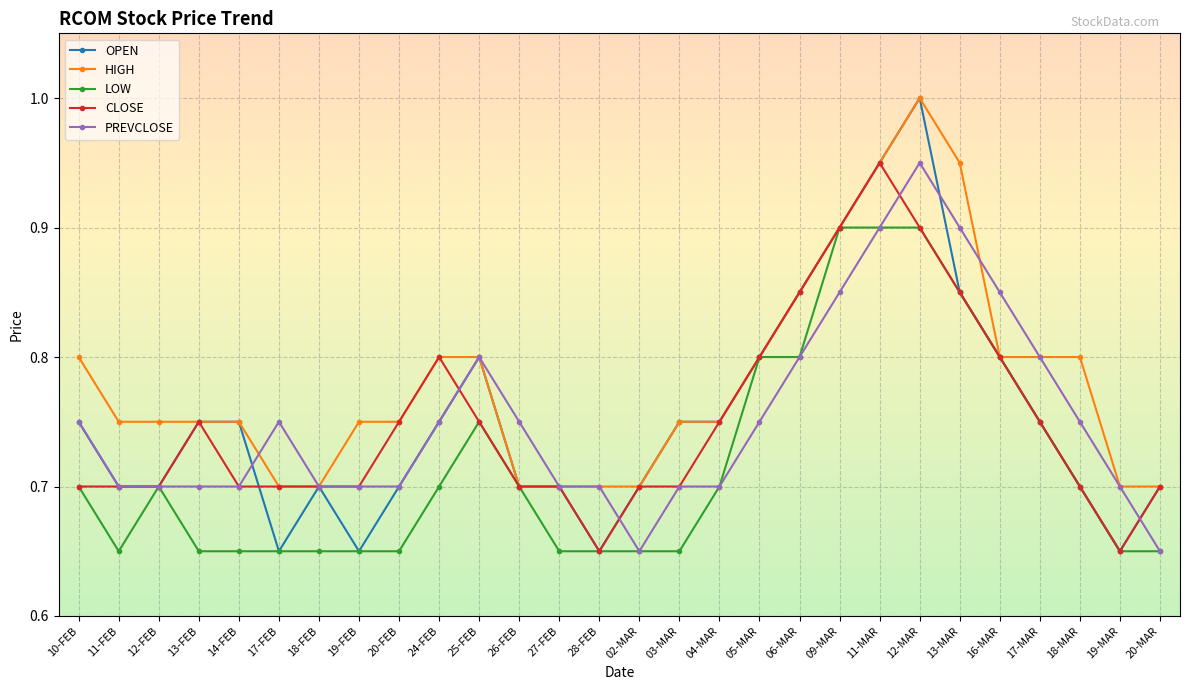

True or false: PREVCLOSE has a value of 1.4 at 16-MAR.

False